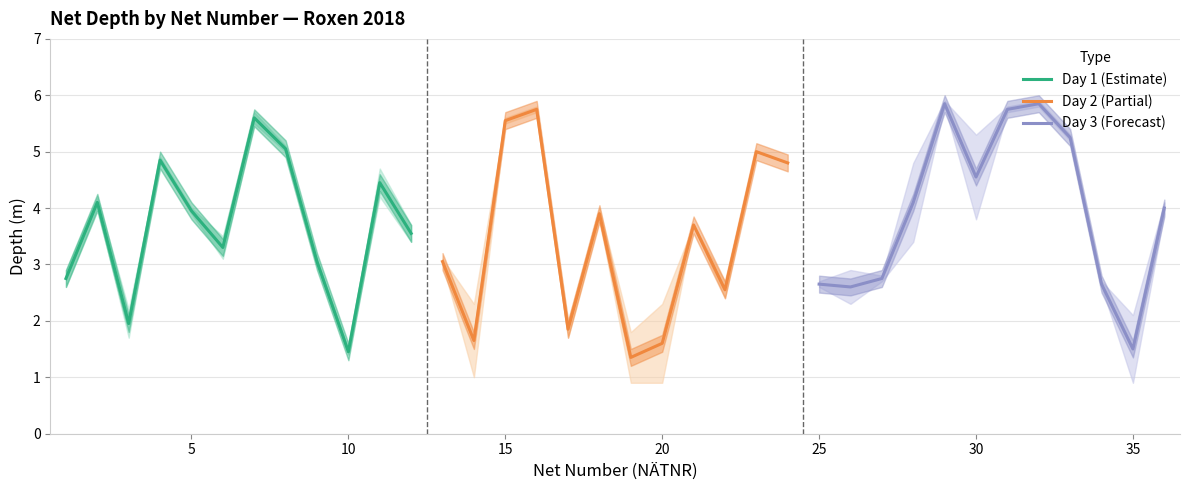

What is the minimum value for Day 3 (Forecast)?

1.5